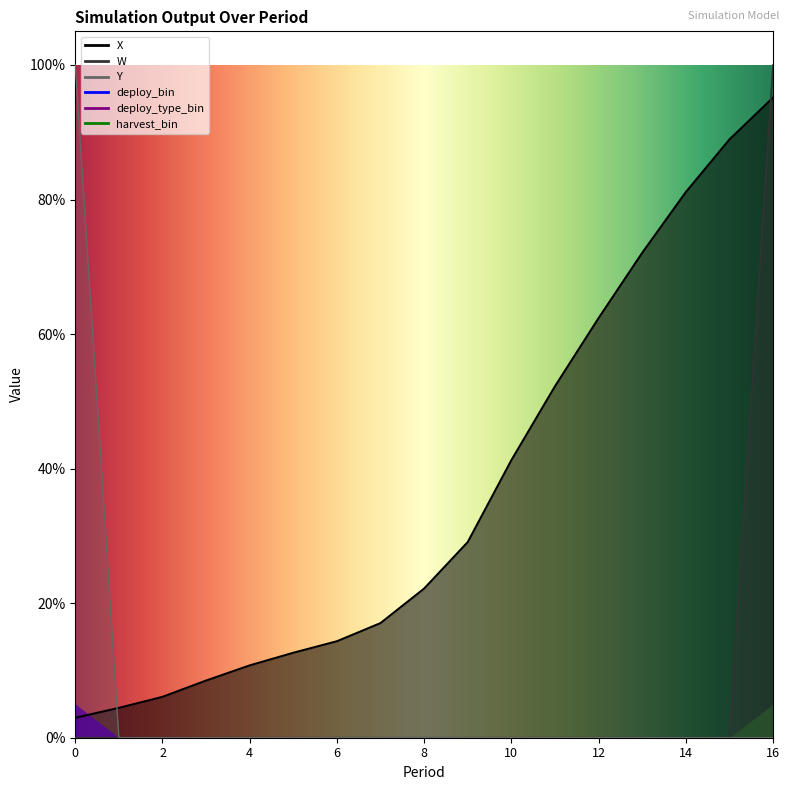

What is the difference between the highest and lowest values at 5?

0.1